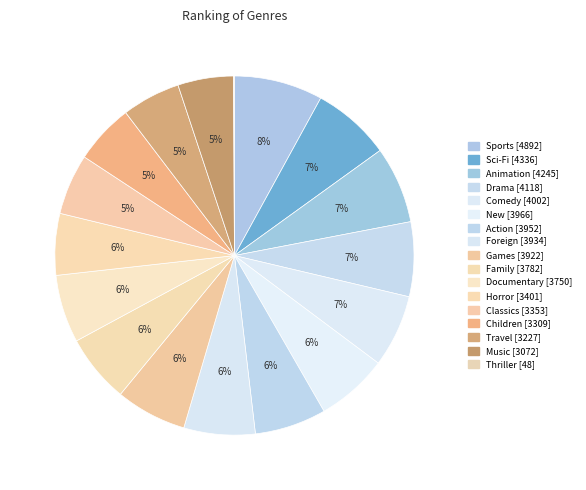

Does Drama represent more than half of the total?

No